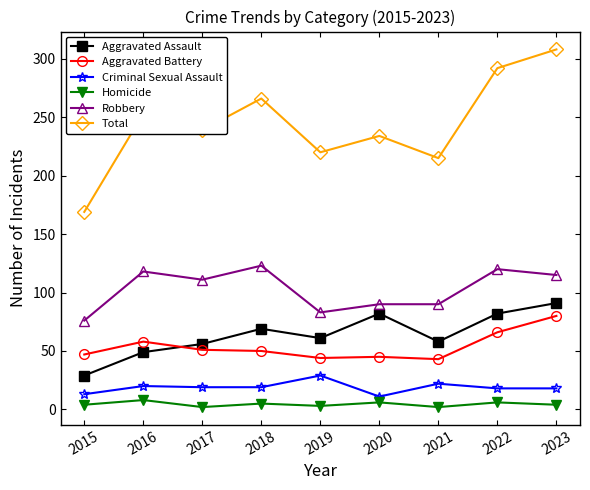

How many series are shown in this chart?

6